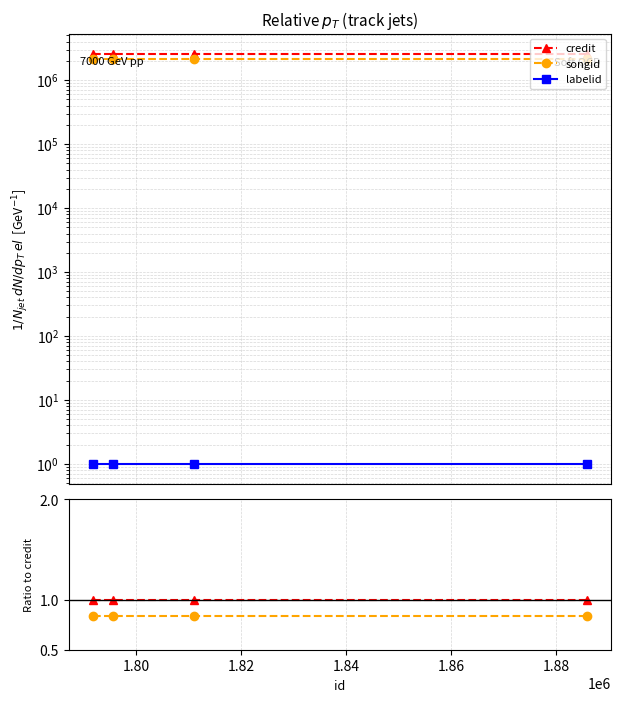

How many lines are shown in the chart?

3